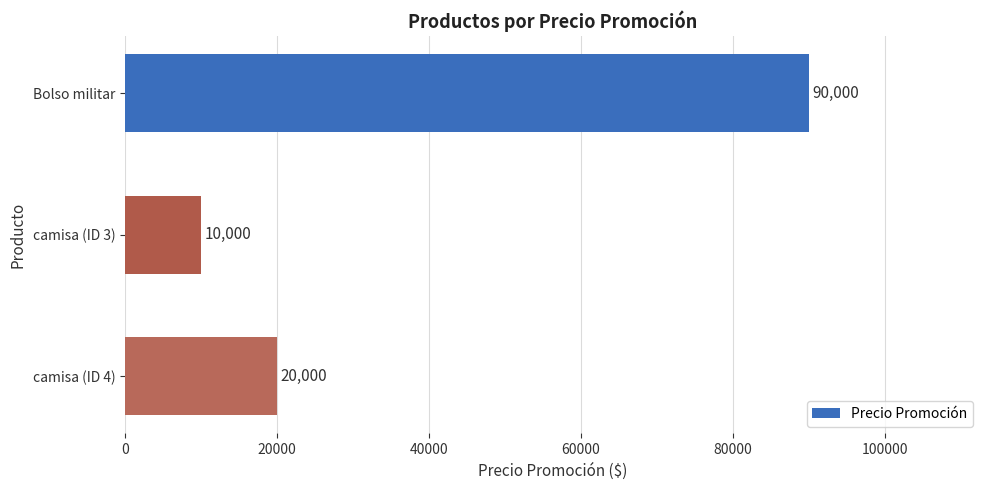

What is the greatest value displayed?

90000